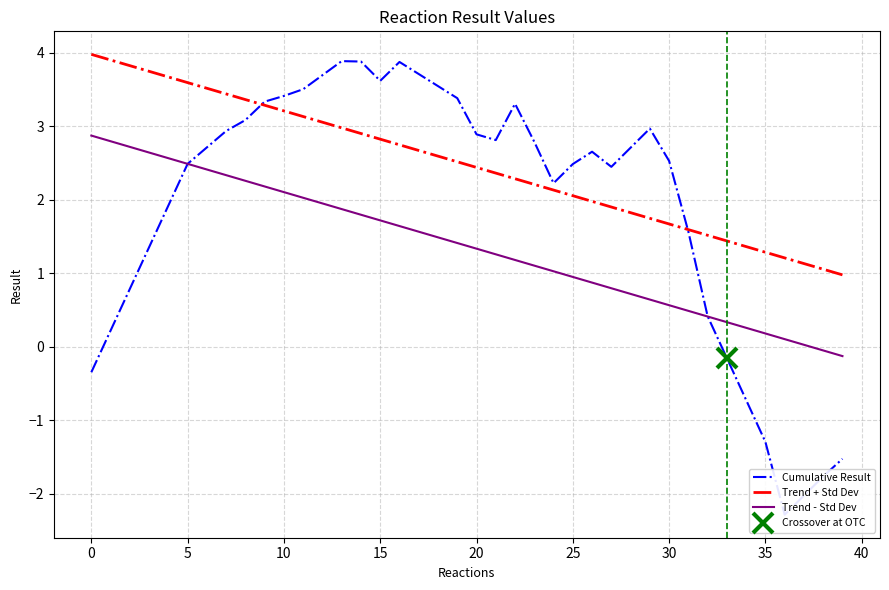

How many series are shown in this chart?

3